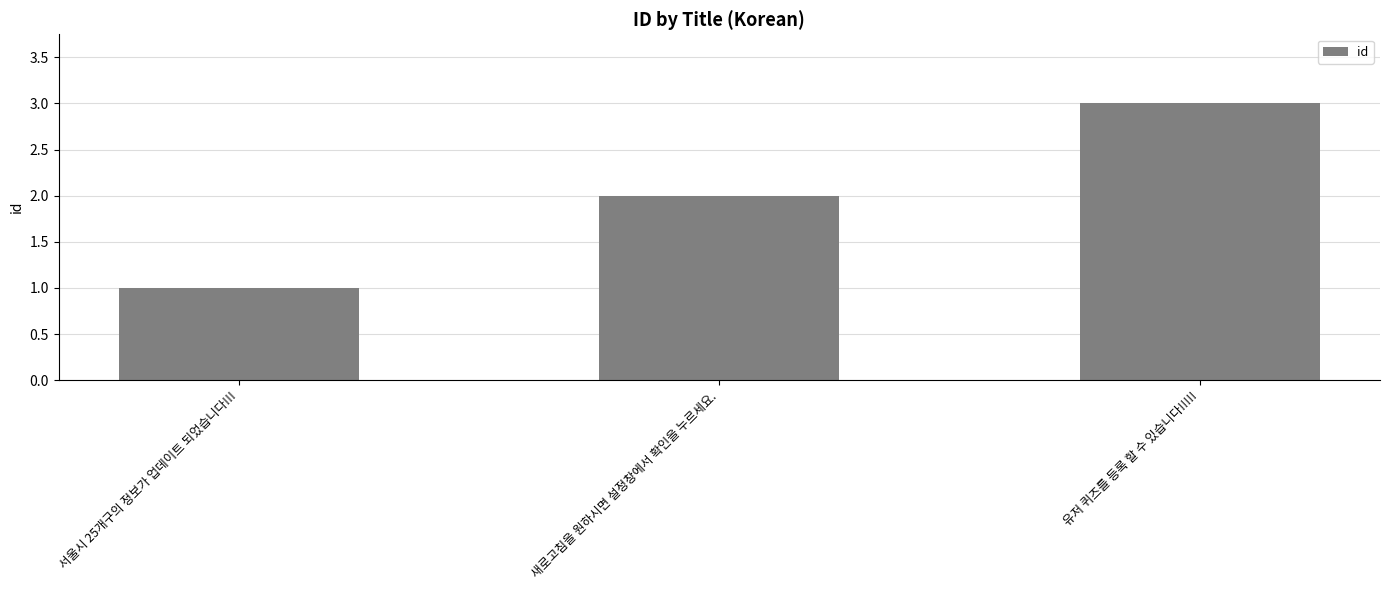

How many values are below 2?

1